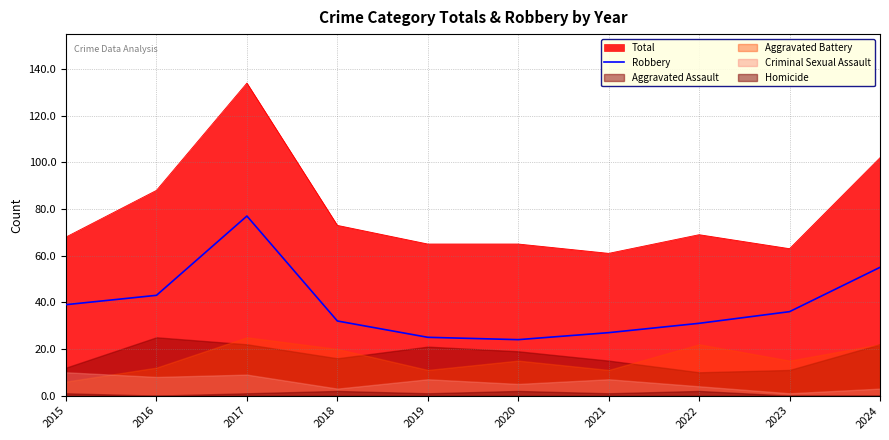

True or false: Total and Robbery cross at least once.

False